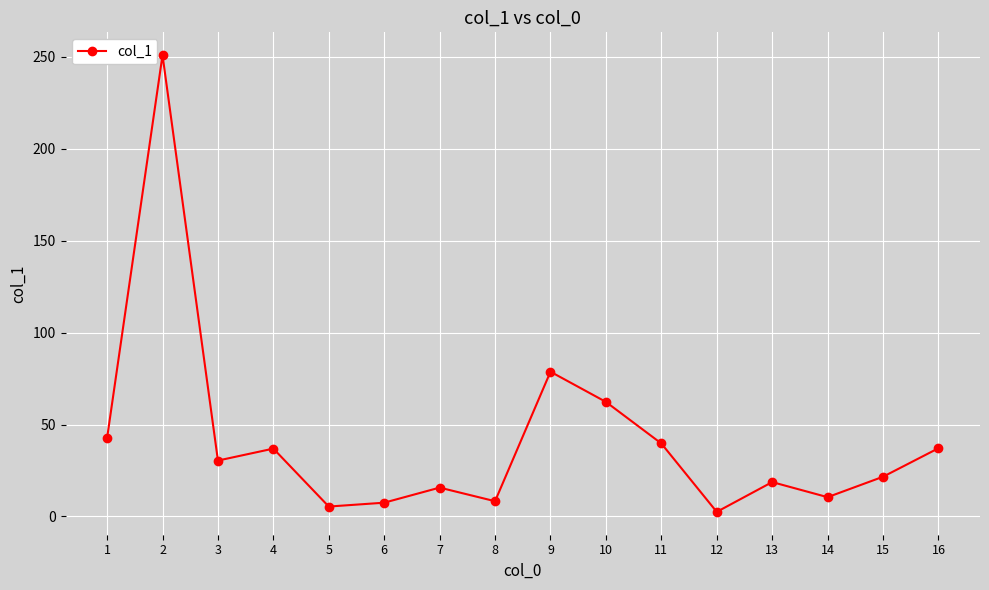

Which has a higher value, 9 or 6?

9